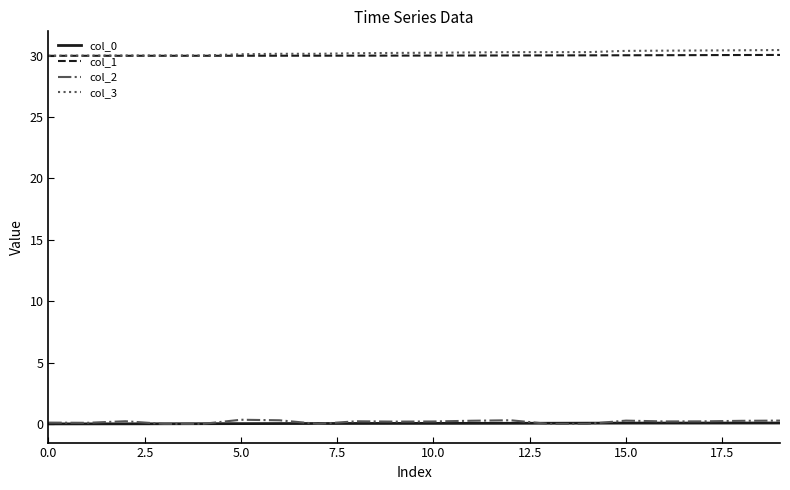

True or false: col_0 and col_1 cross at least once.

False